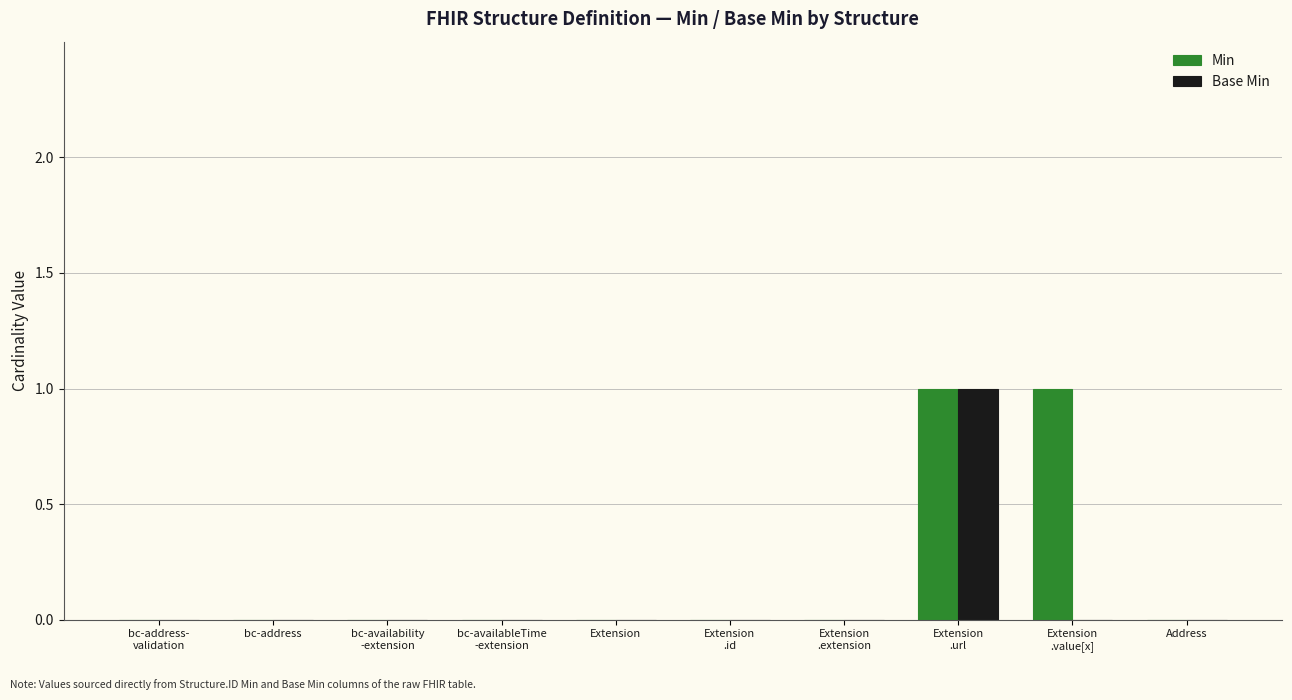

Are the bars grouped side by side (vs. stacked)?

Yes